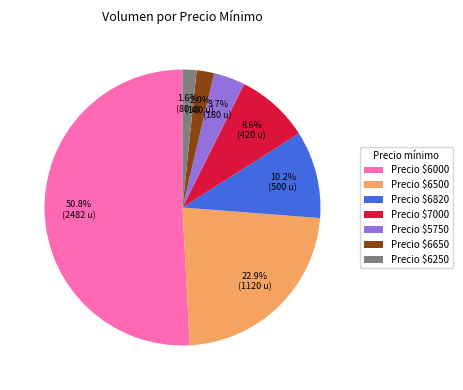

What is the largest slice in the pie chart?

Precio $6000